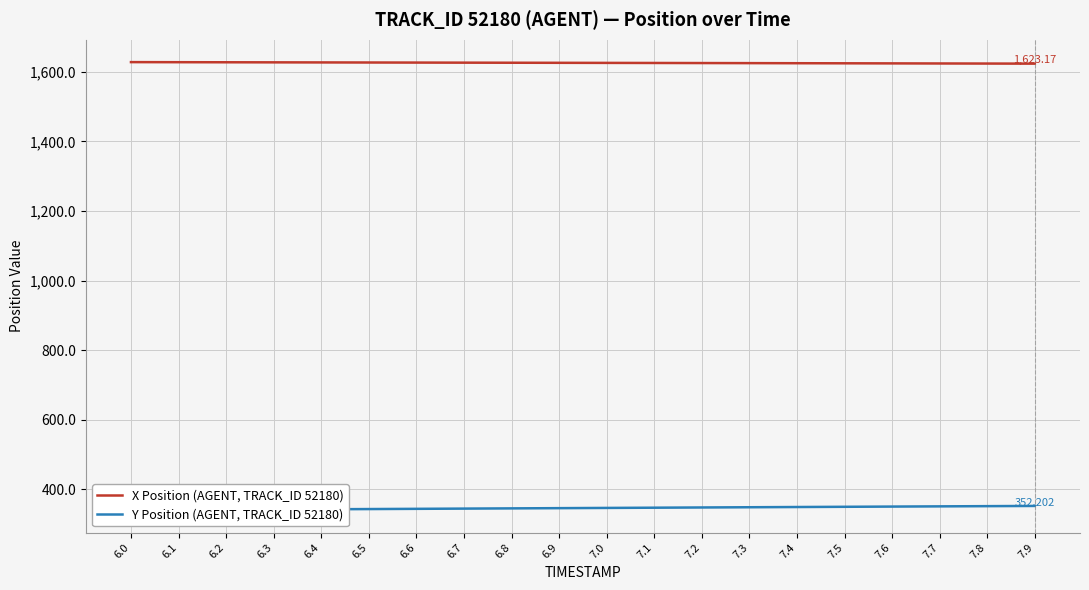

What is the label of the 4th point from the left?

6.3